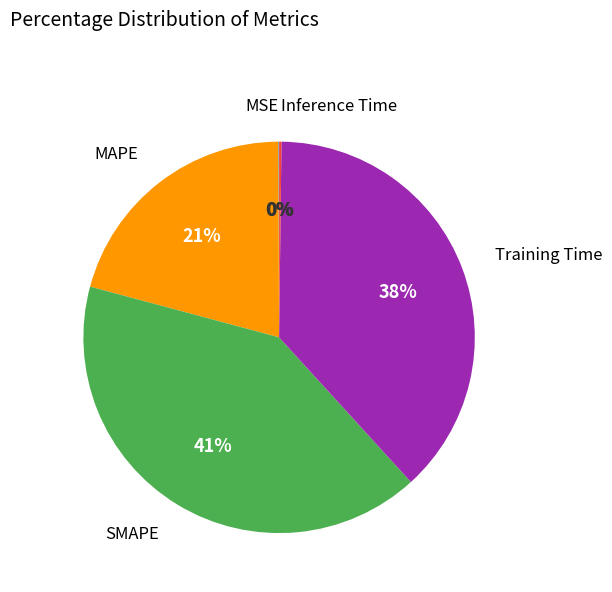

To the nearest percent, what is the difference between the largest and smallest slice percentages?

41%